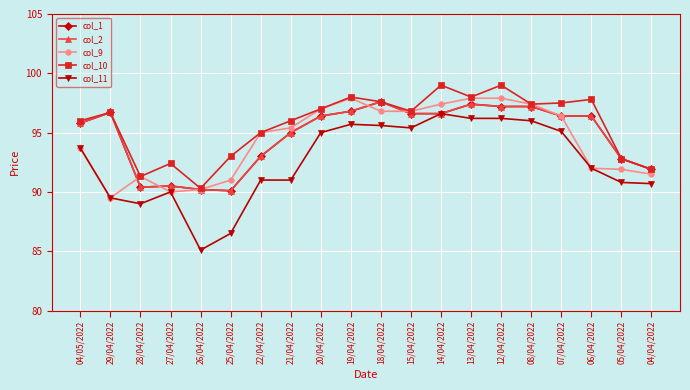

In col_1, how many points are lower than both neighbors (excluding endpoints)?

2